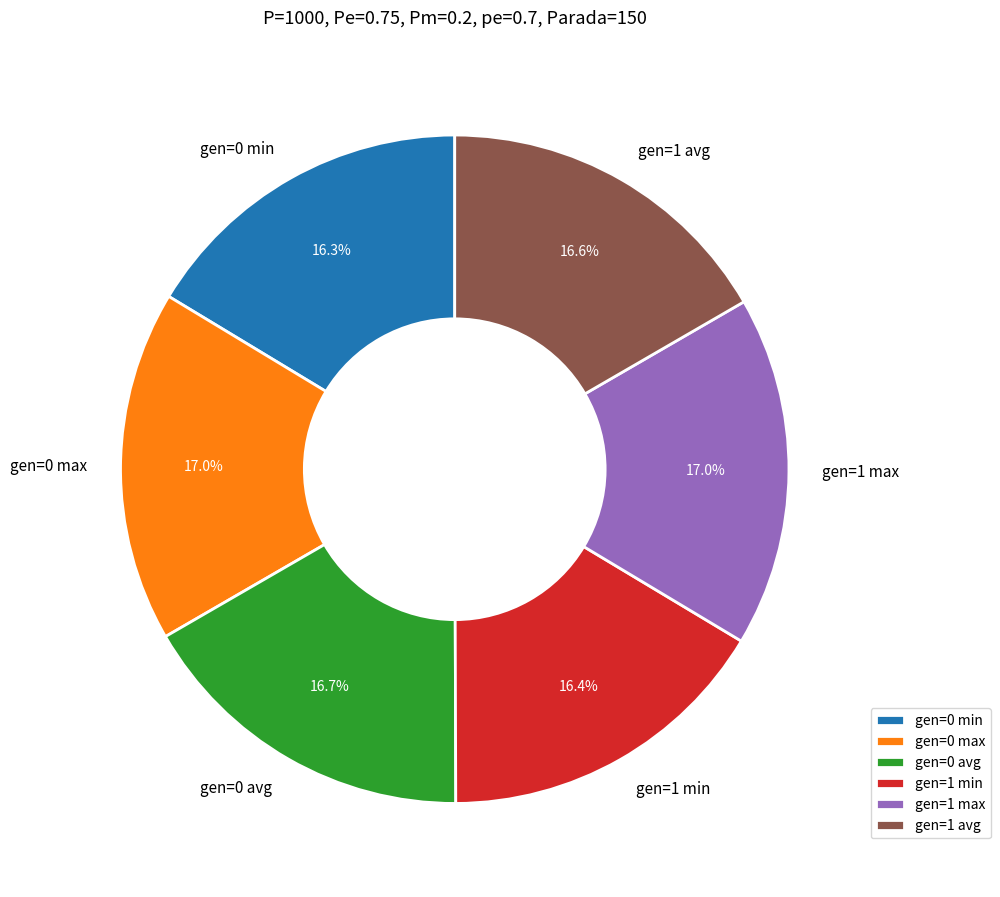

Count the number of slices in the pie.

6